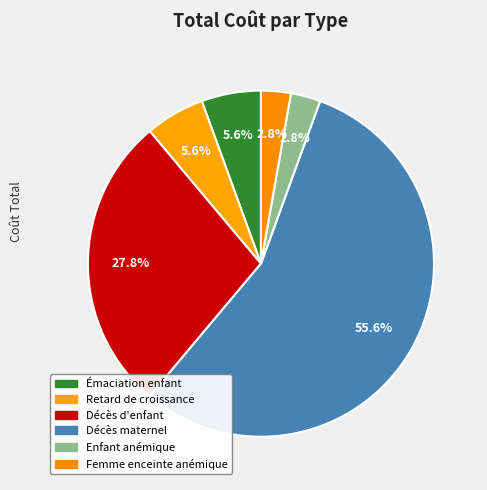

Is there a majority slice in this chart?

Yes